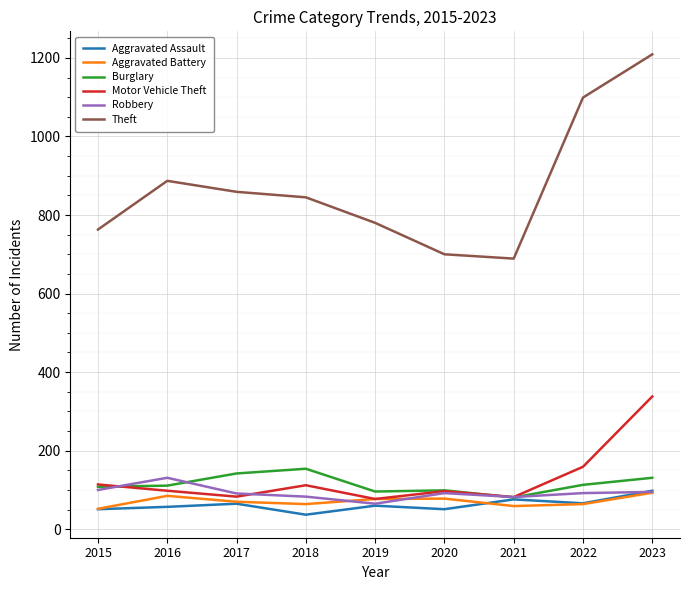

At which category does the chart reach its minimum across all series?

2018